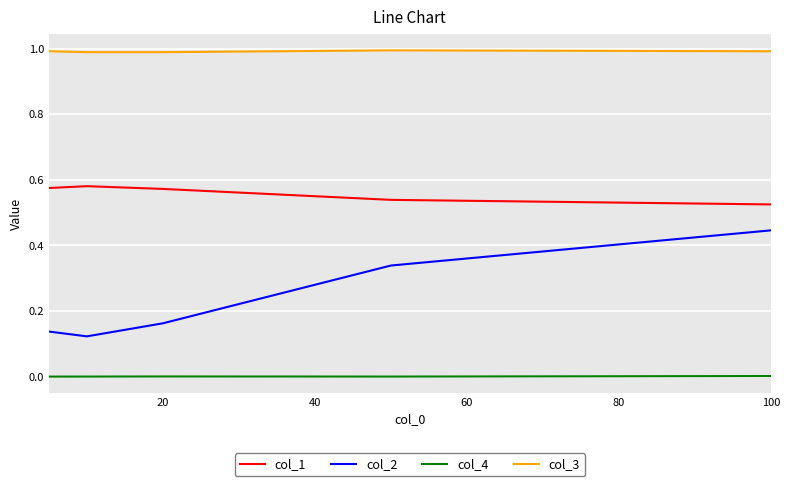

Which series has the largest range (max minus min)?

col_2